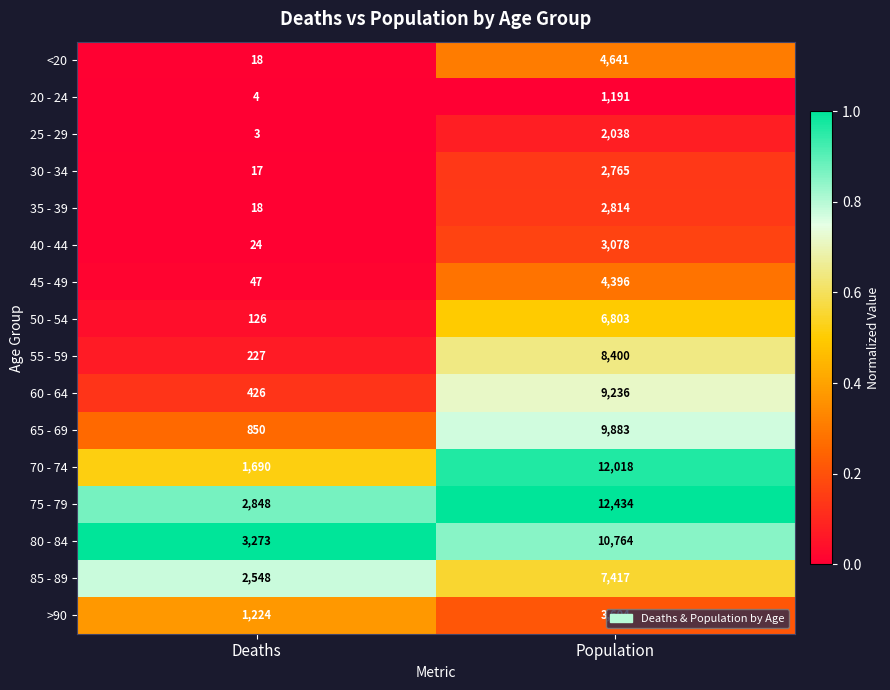

How many categories are shown in the chart?

2